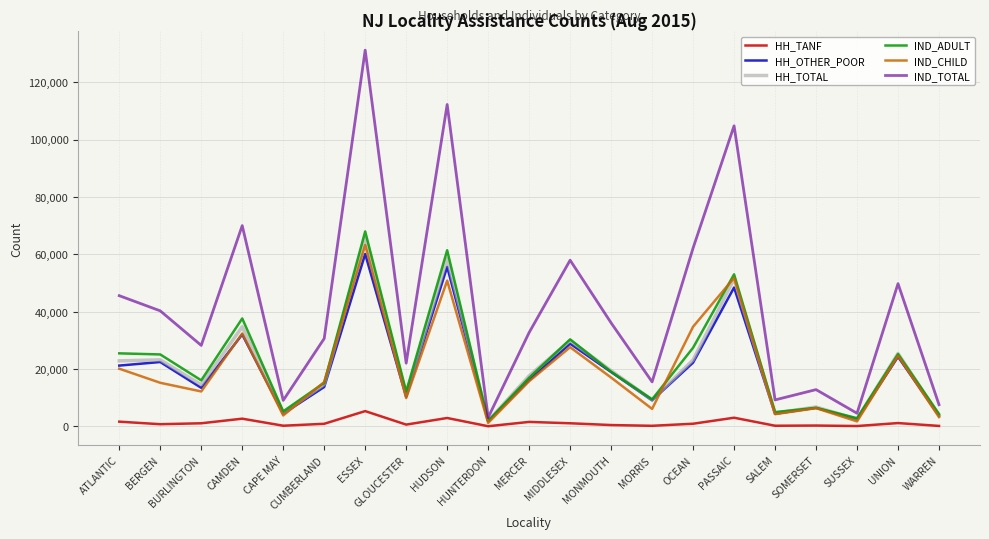

The value of HH_TOTAL at CUMBERLAND is 23426. True or false?

False